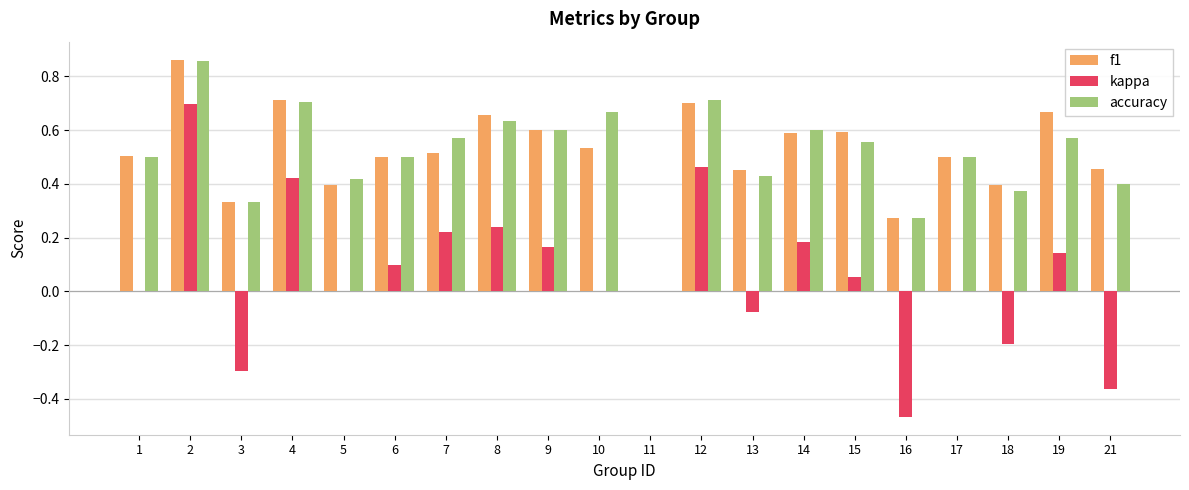

How many data points in accuracy are above 0?

19